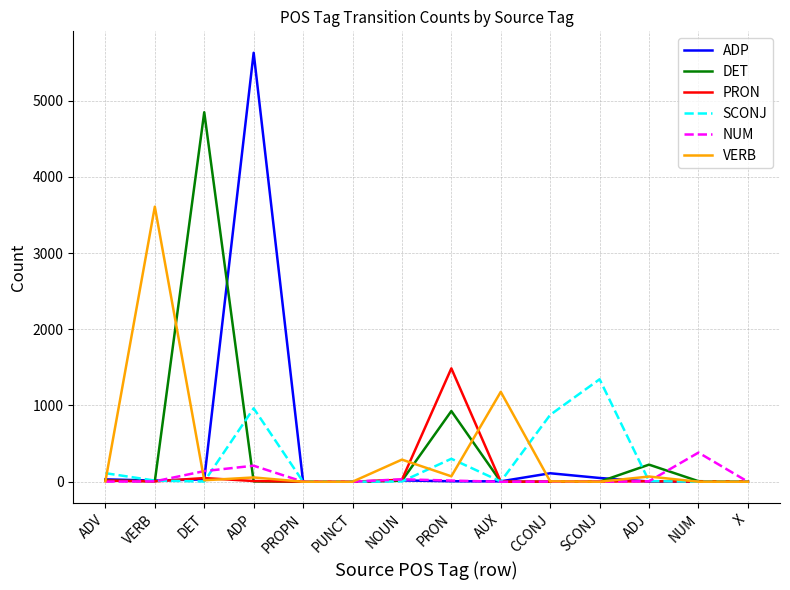

What are all the series names shown in the legend?

ADP, DET, PRON, SCONJ, NUM, VERB